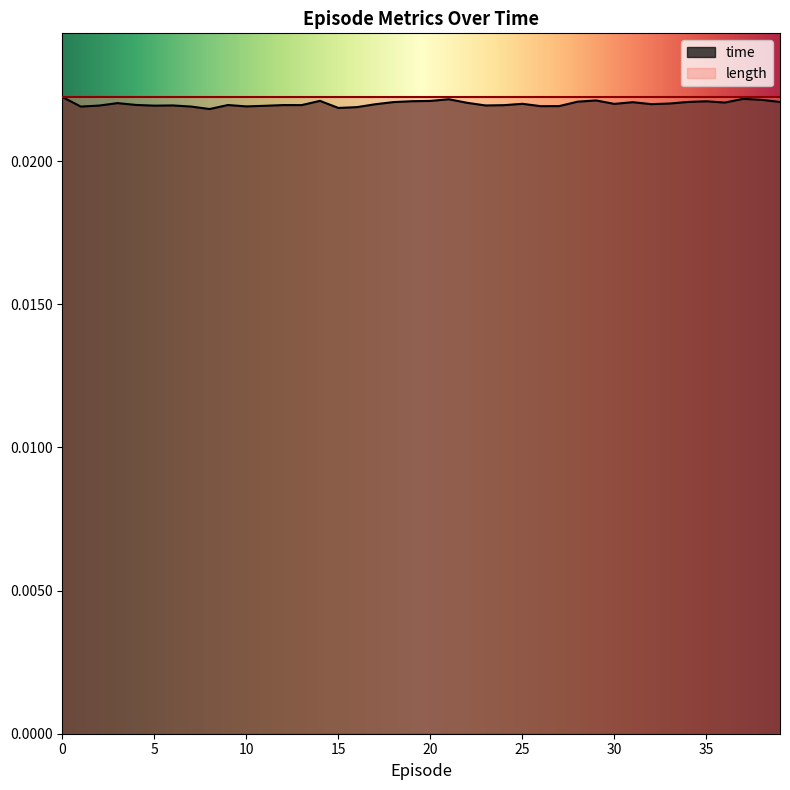

How many values are between 0 and 1?

40